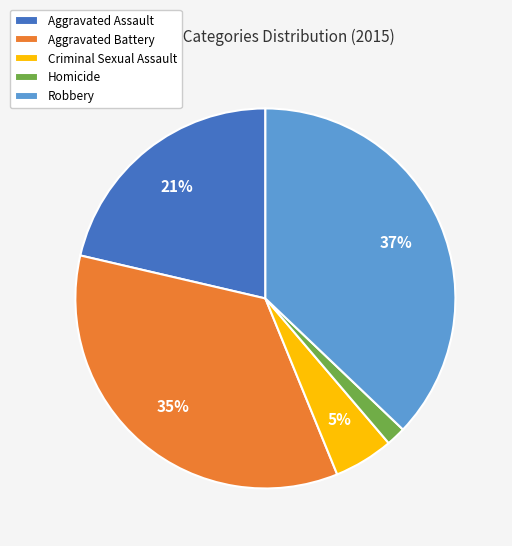

Does any single category account for the majority?

No